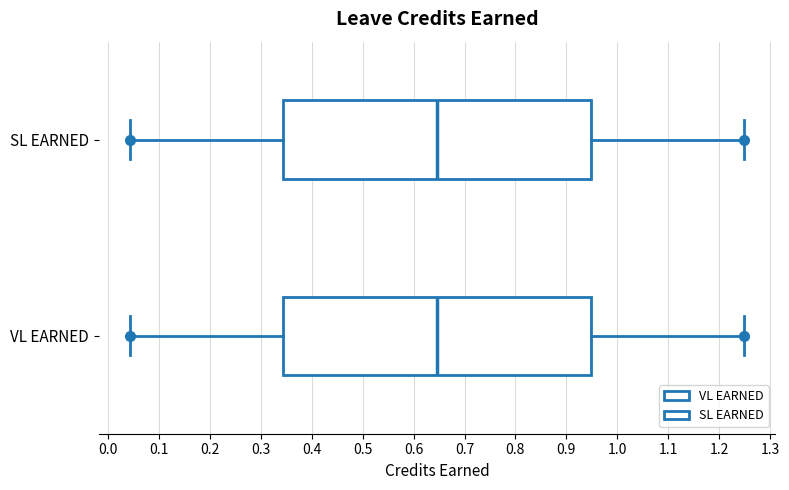

Reading bottom to top, transcribe this box plot: for each box, give where its median line is, the range the box spans, and where its two whiskers end, as read against the x-axis. The values are not printed on the chart, so give them approximately, as read against the axis.

VL EARNED: median 0.65, box 0.34 to 0.95, whiskers 0.04 to 1.25
SL EARNED: median 0.65, box 0.34 to 0.95, whiskers 0.04 to 1.25